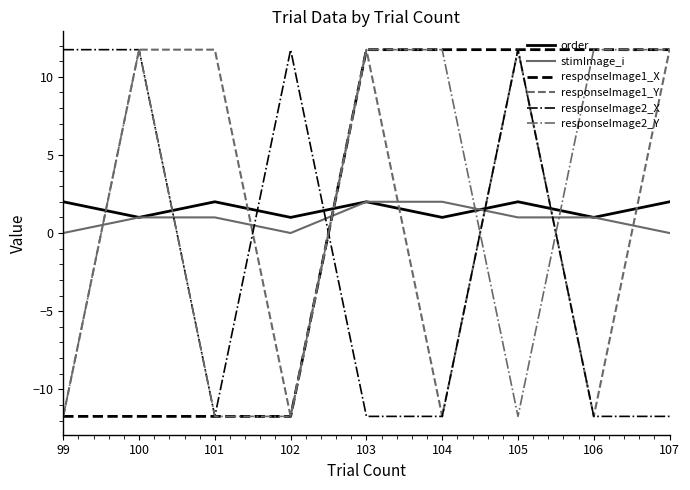

What is the maximum value shown in the chart?

11.7